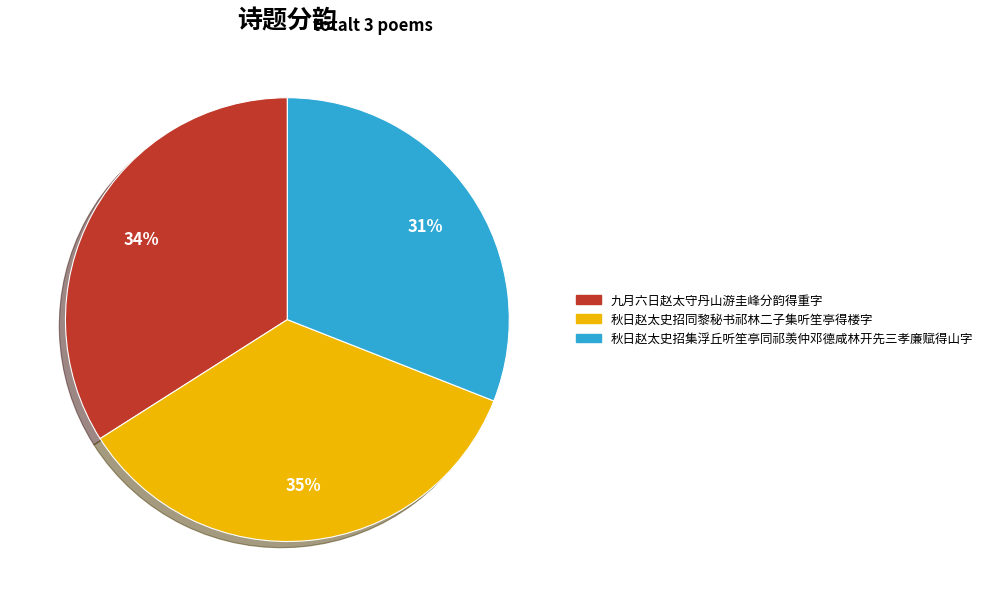

Between 秋日赵太史招集浮丘听笙亭同祁羡仲邓德咸林开先三孝廉赋得山字 and 九月六日赵太守丹山游圭峰分韵得重字, which is larger?

九月六日赵太守丹山游圭峰分韵得重字